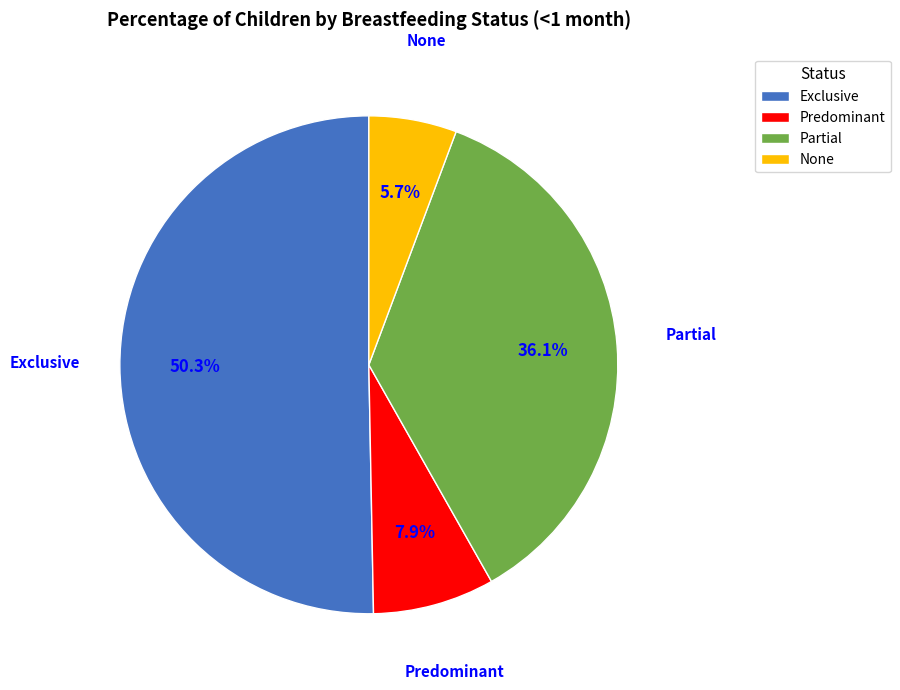

How many slices are in this pie chart?

4